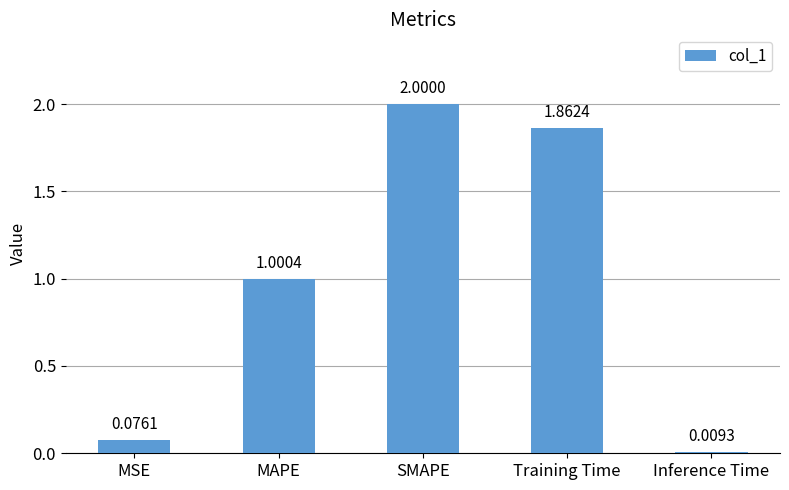

Which category has the lowest value across all series?

Inference Time